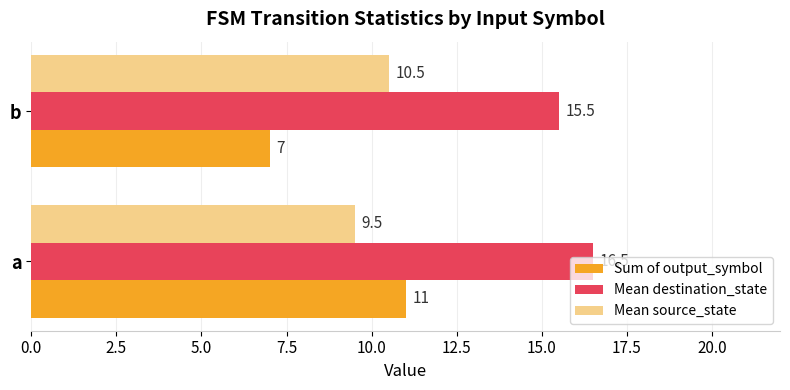

Which series has the largest range (max minus min)?

Sum of output_symbol